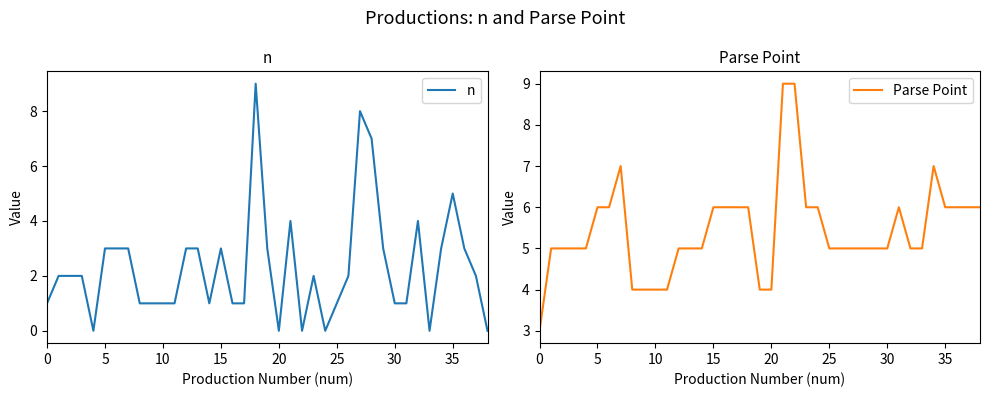

Does the chart have visible grid lines?

No